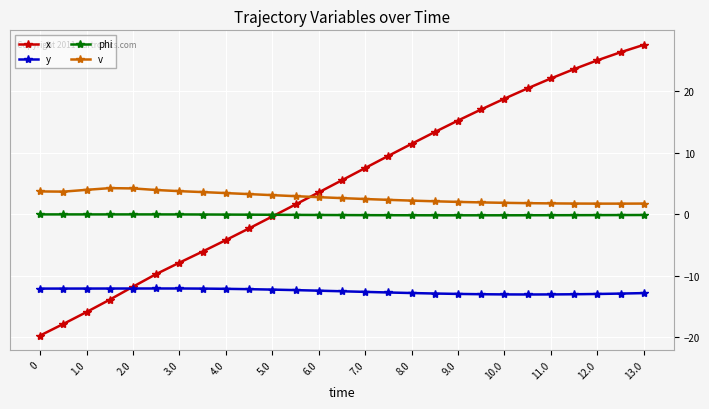

What is the value of the x point at the 18th from the left?

13.4